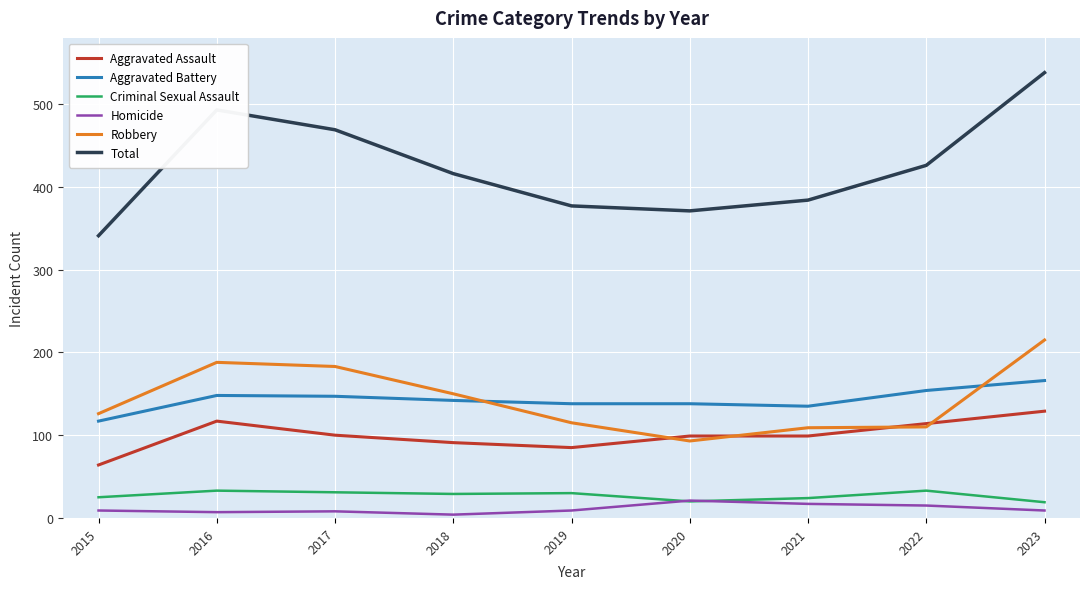

The value of Aggravated Assault at 2017 is 28. True or false?

False